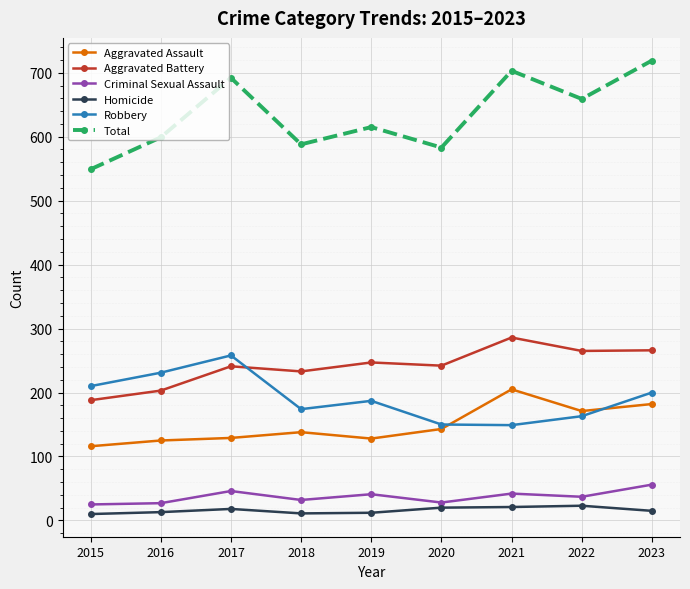

What are all the series names shown in the legend?

Aggravated Assault, Aggravated Battery, Criminal Sexual Assault, Homicide, Robbery, Total